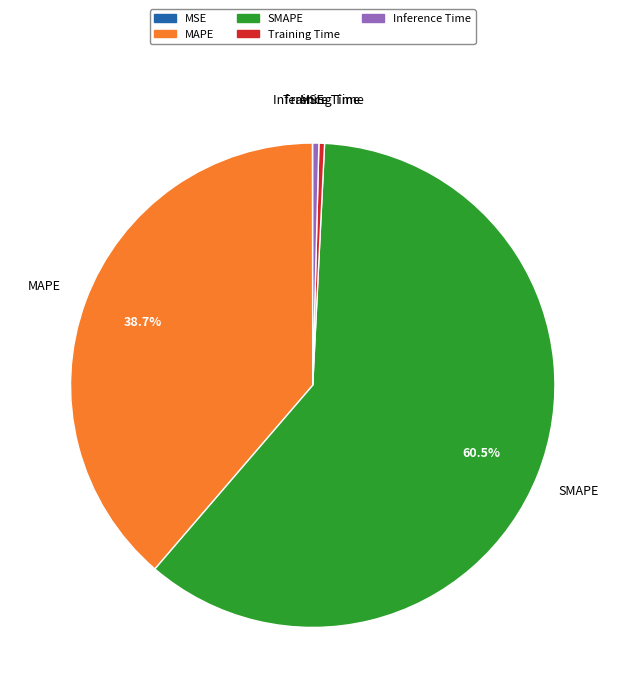

Approximately how many times larger is the value at SMAPE compared to MAPE?

1.6